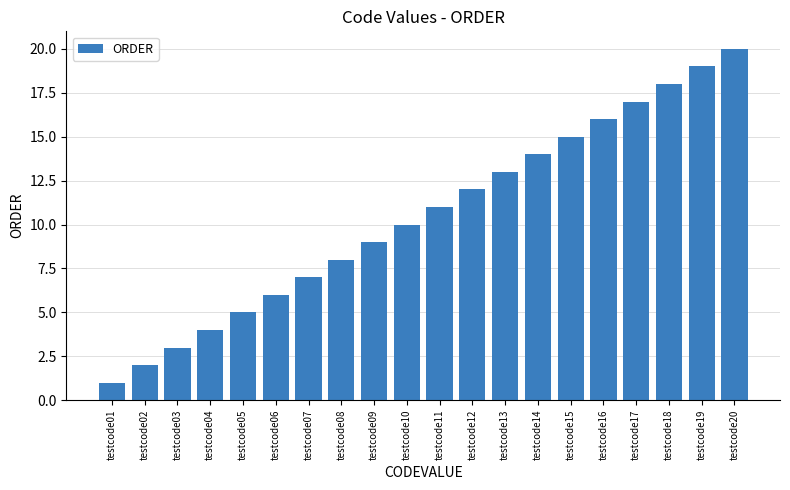

Where is the data nearest to the value 10?

testcode10